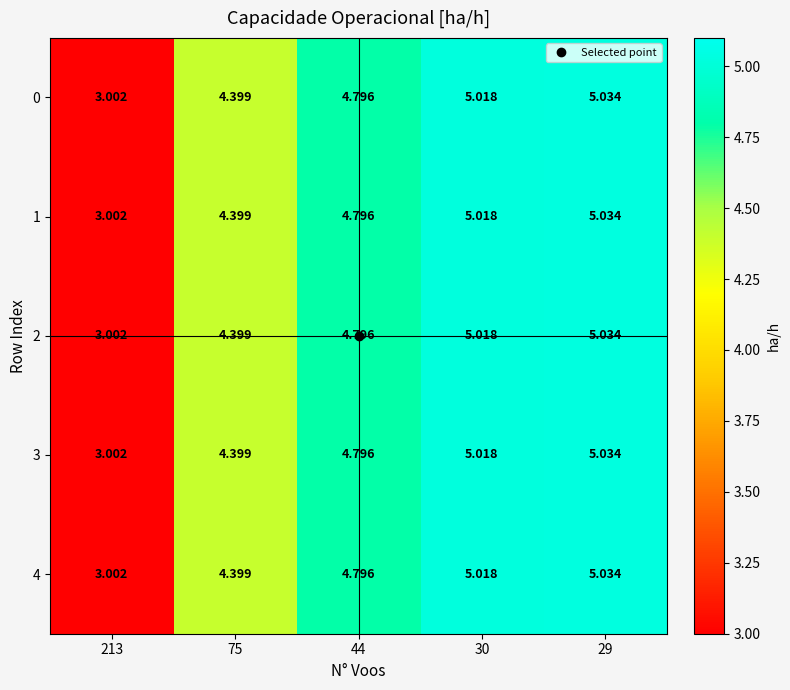

Is the value of 0 at 75 greater than the value of 2 at 29?

No